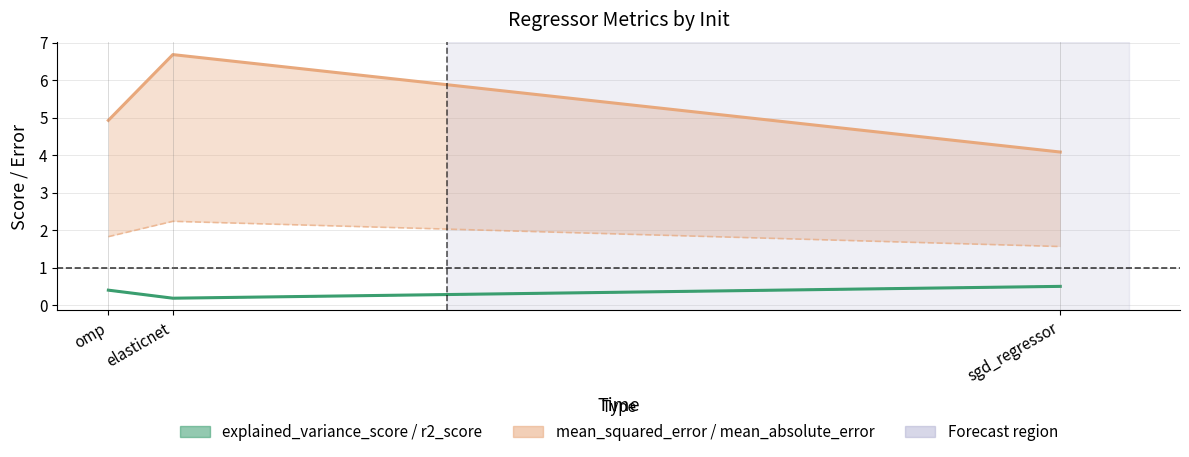

What is the value of the explained_variance_score point at the 1st from the left?

0.4